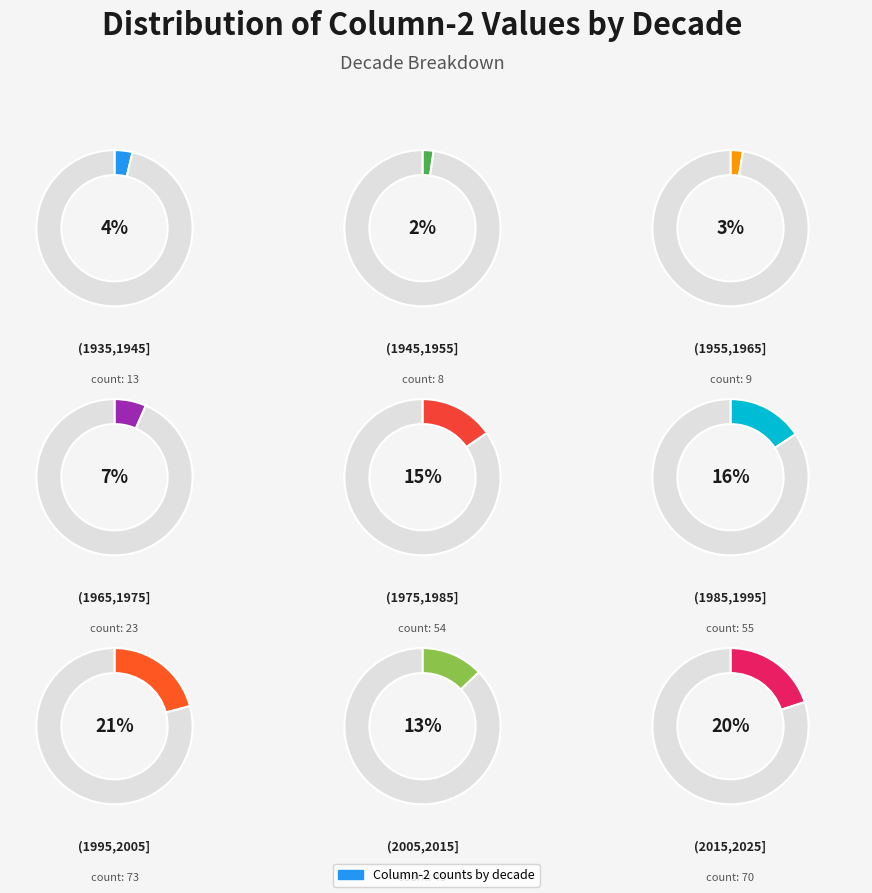

To the nearest percent, what is the combined percentage of (2015,2025] and (2005,2015]?

33%